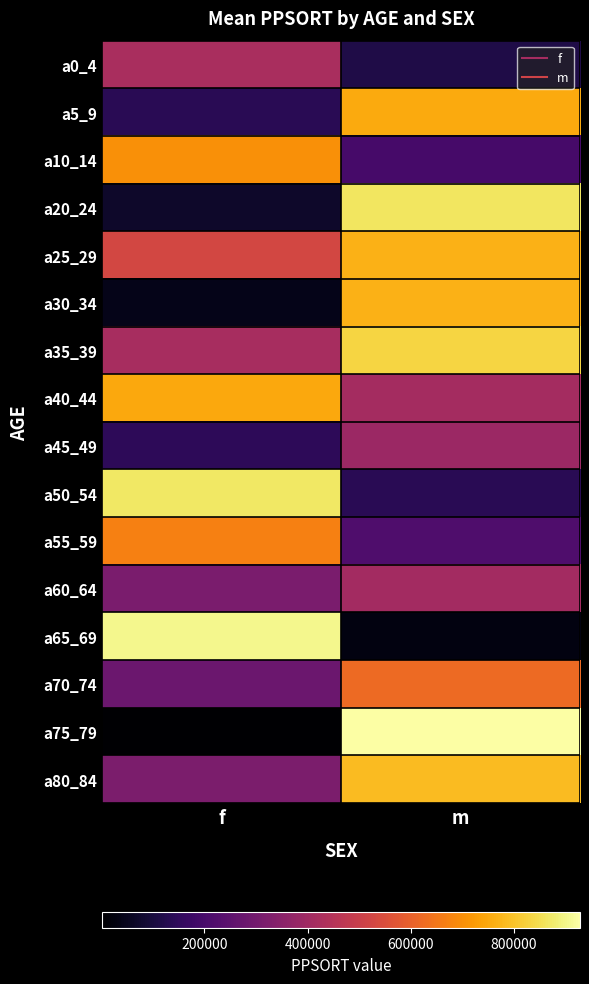

Which label corresponds to the smallest value in the chart?

f